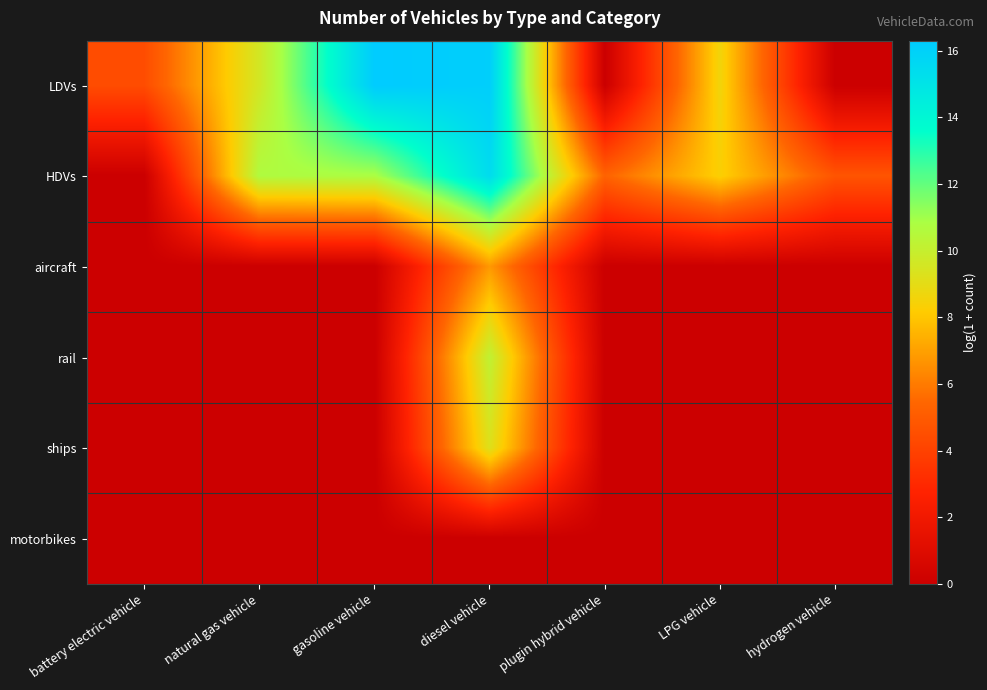

Which series has the largest range (max minus min)?

LDVs